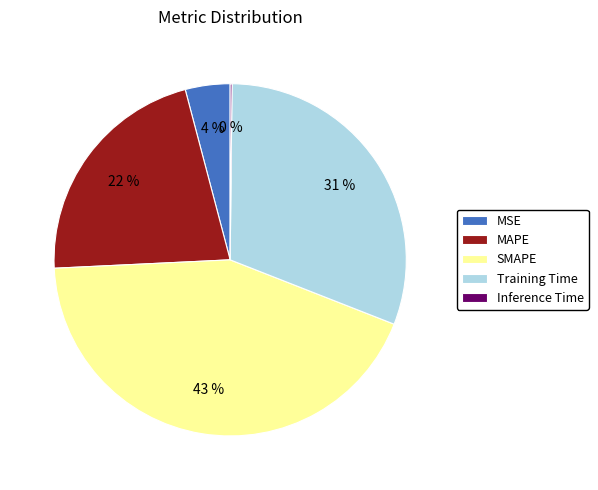

Between MSE and MAPE, which is larger?

MAPE